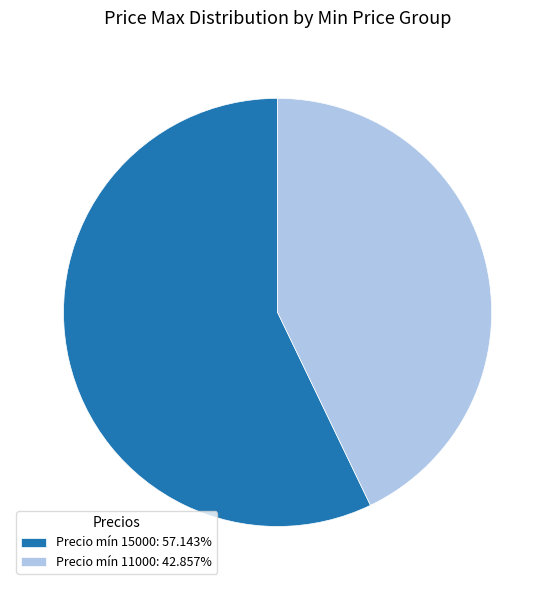

Do Precio mín 15000: 57.143% and Precio mín 11000: 42.857% together represent more than half of the pie?

Yes